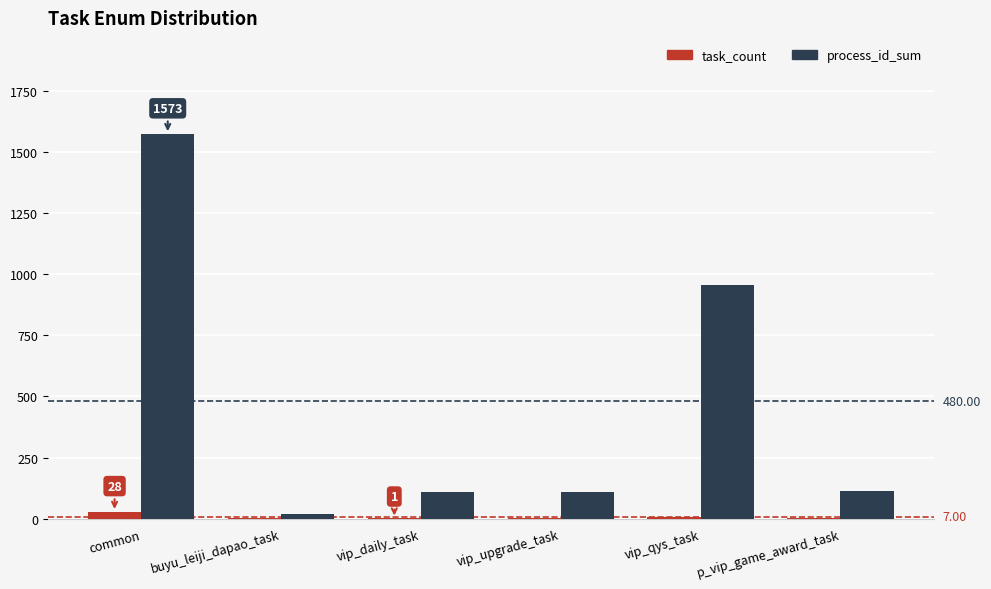

How many groups of bars are there?

6